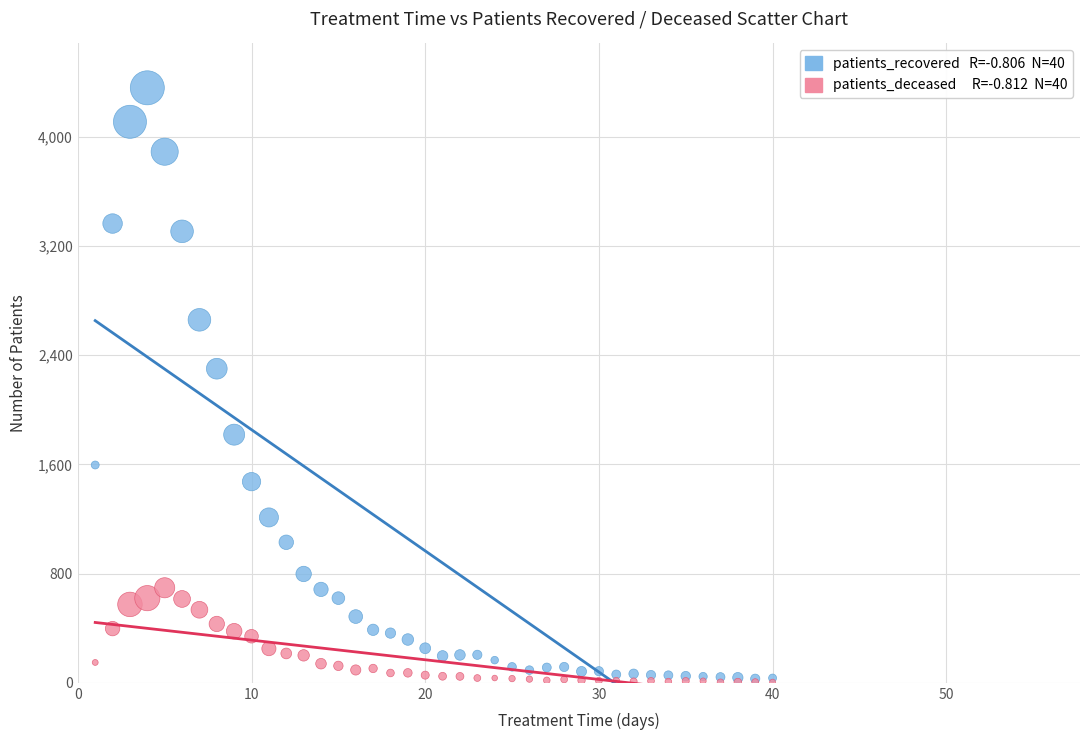

Across all series, what Y value is closest to 2180?

2300